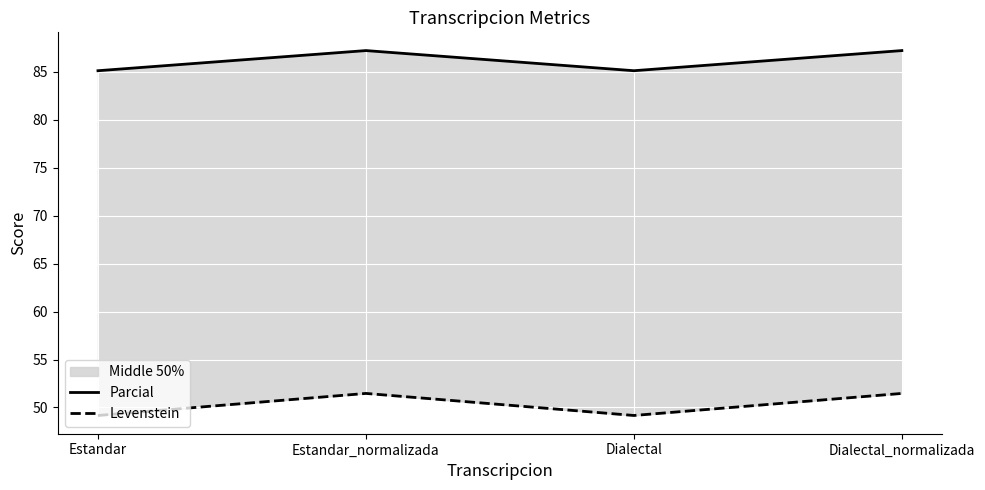

What is the minimum value shown in the chart?

49.2